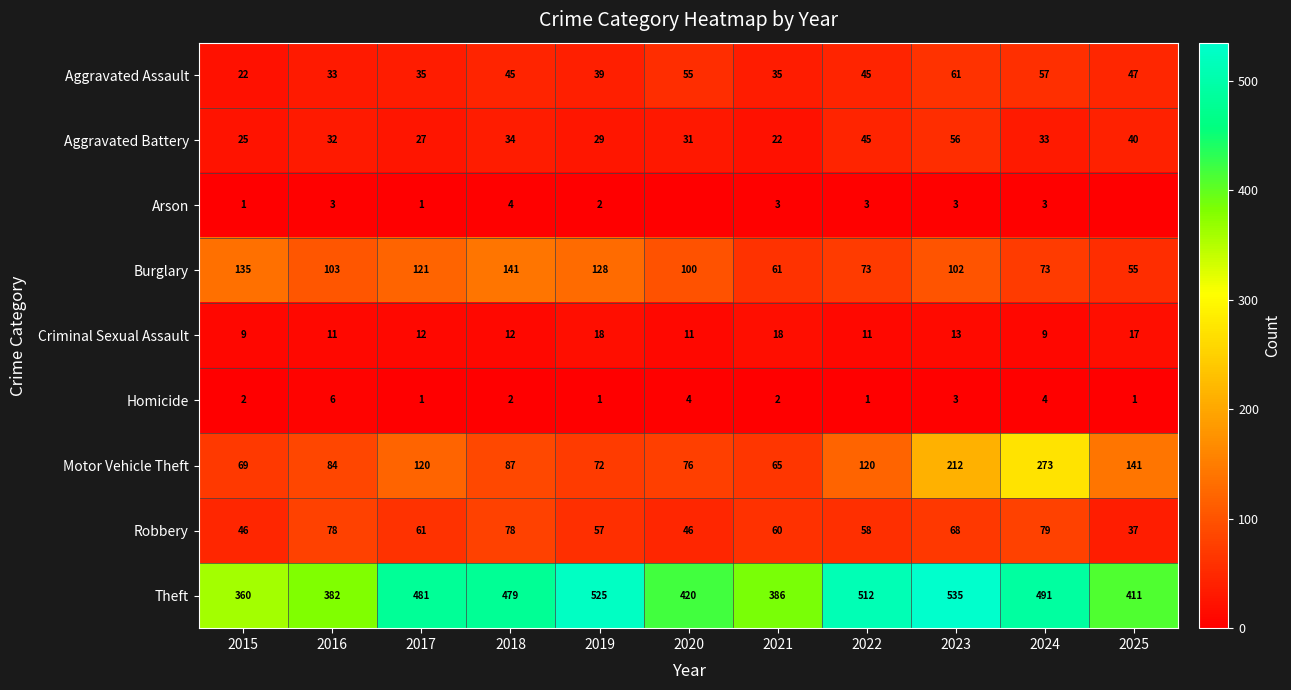

Between 2017 and 2018, which series saw the biggest shift?

Motor Vehicle Theft